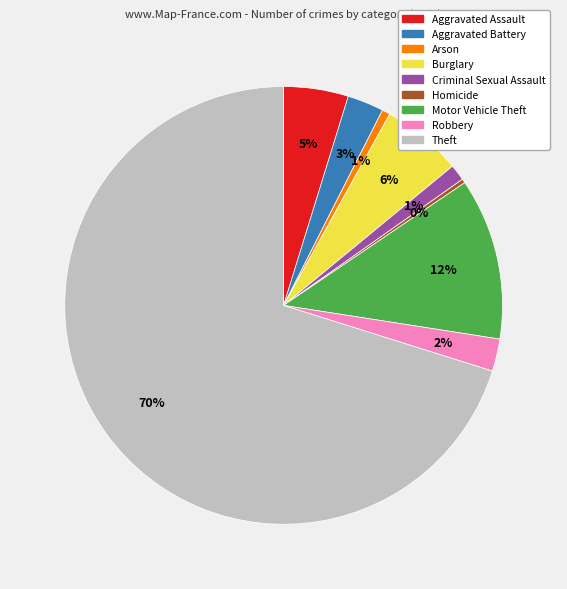

Combined, do Homicide and Motor Vehicle Theft account for over 50%?

No